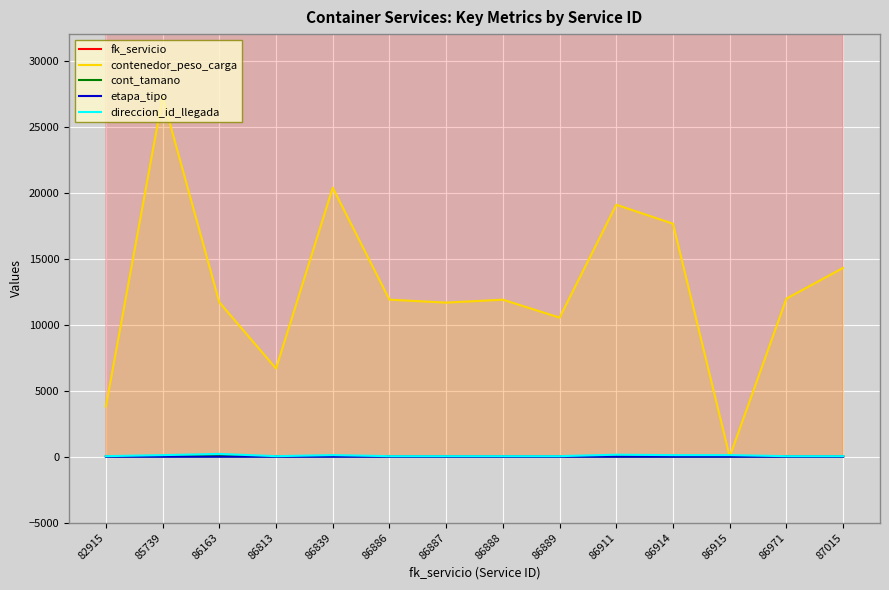

At which label is contenedor_peso_carga closest to 13622?

87015